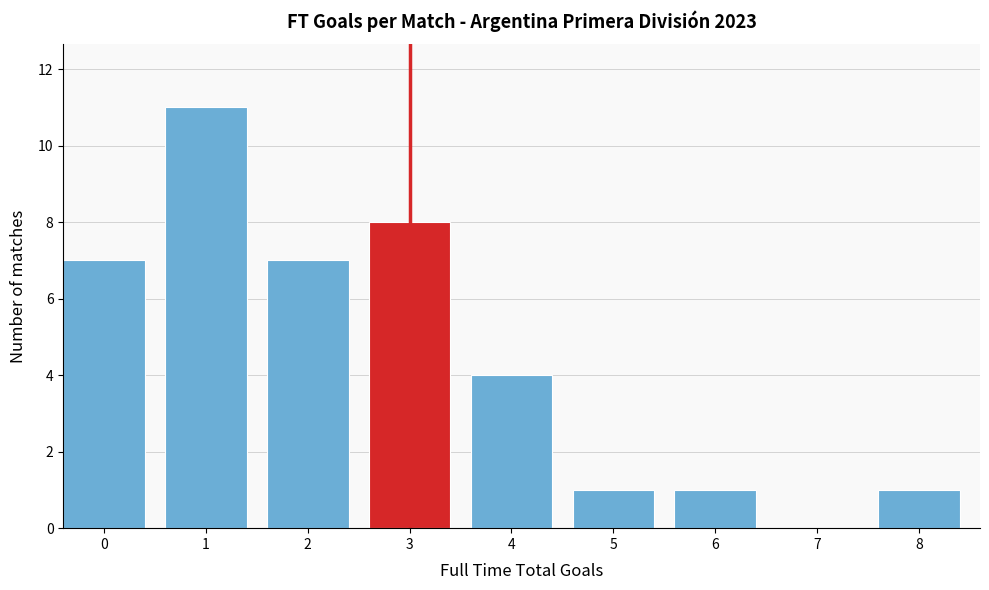

Reading right to left, list all the values displayed in this chart.

8=1	7=0	6=1	5=1	4=4	3=8	2=7	1=11	0=7